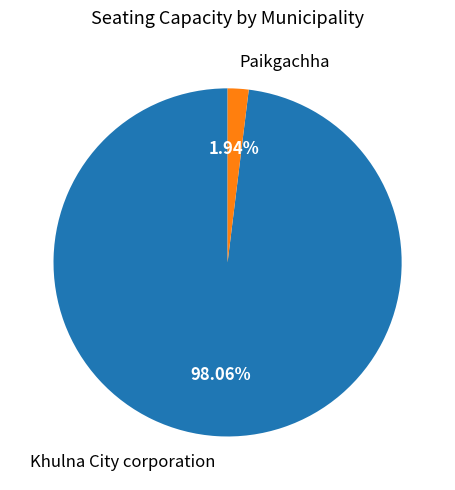

What is the ratio of the value at Khulna City corporation to the value at Paikgachha?

50.5